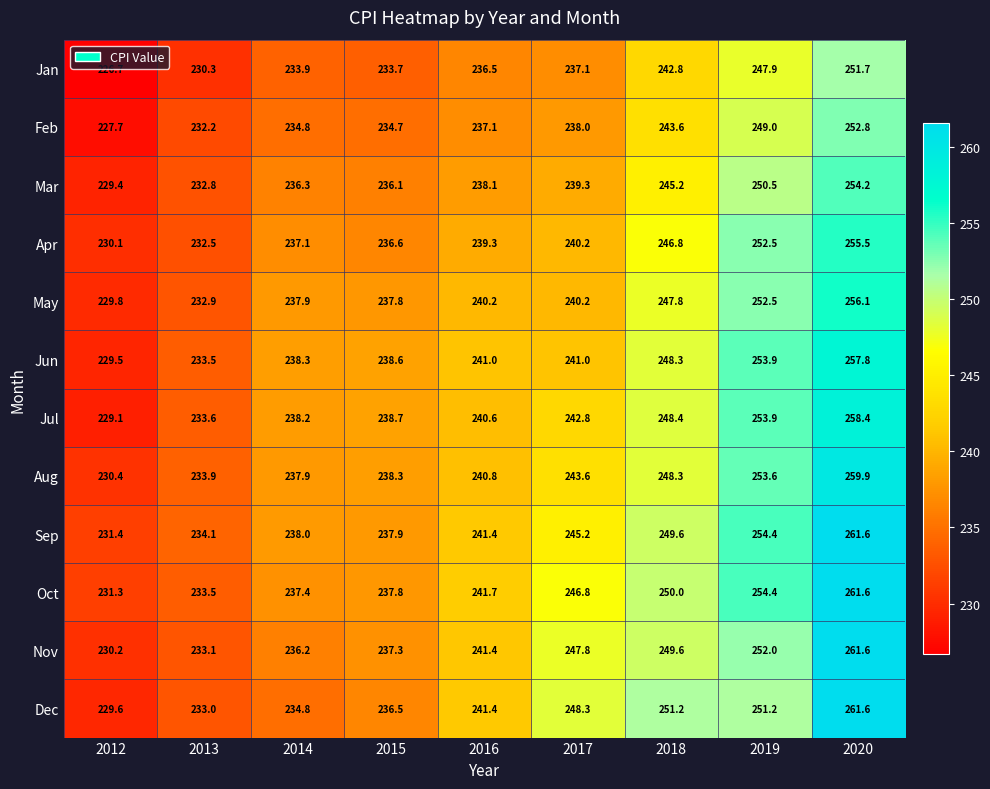

What is the difference between the maximum and minimum values in the Aug series?

29.5